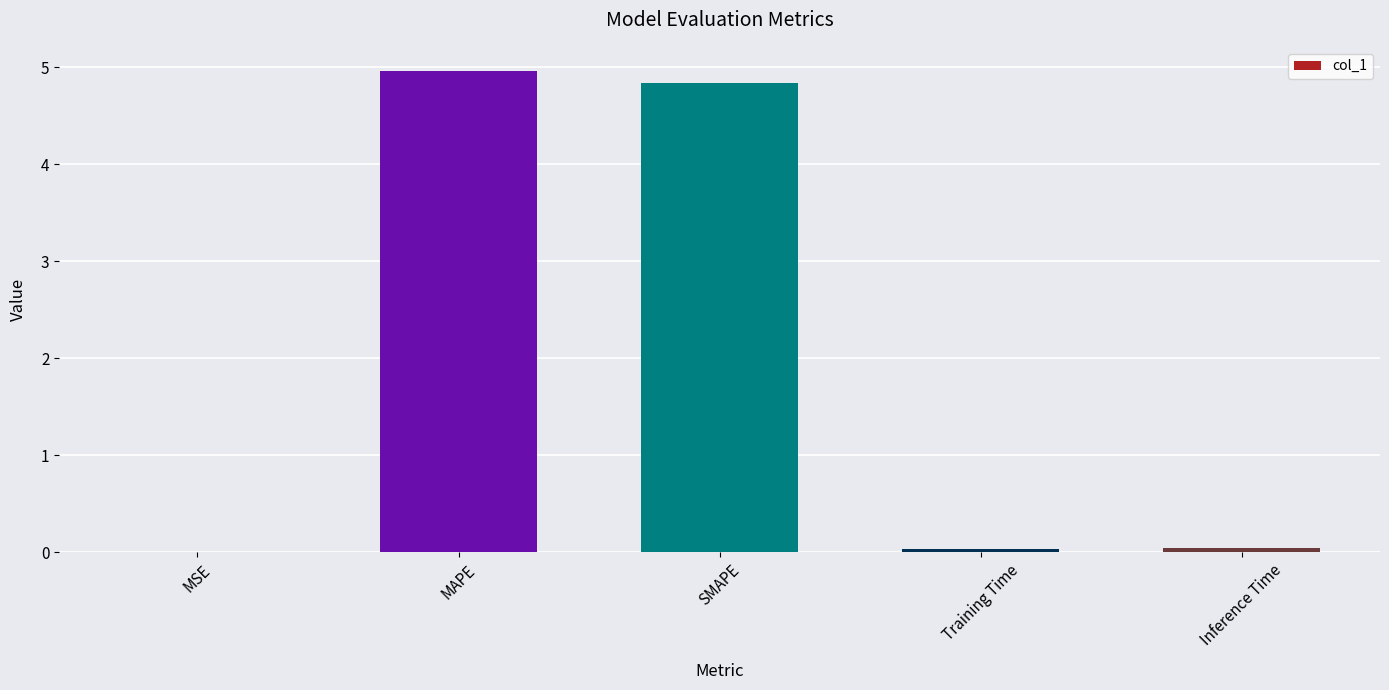

Which has a higher value, SMAPE or MSE?

SMAPE